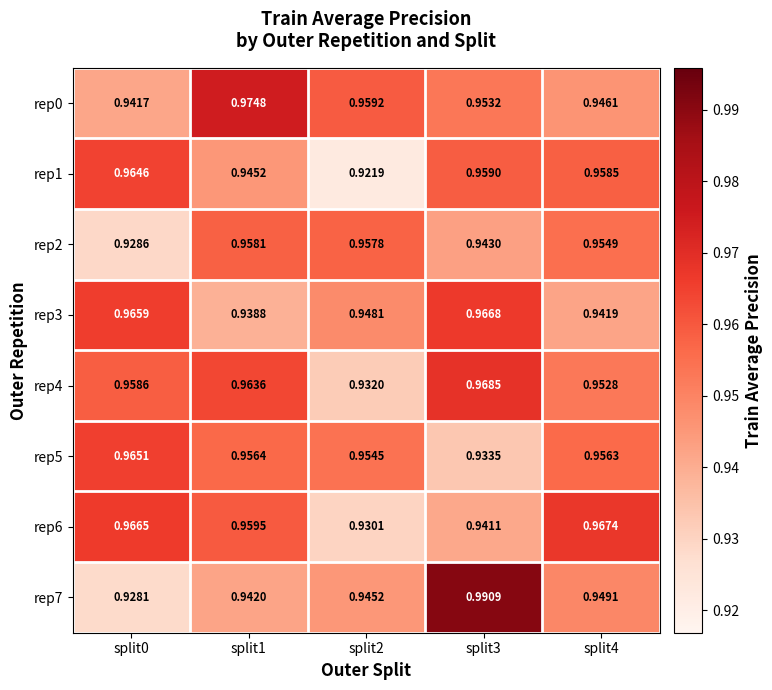

Is the value of rep3 at split3 greater than the value of rep6 at split3?

Yes